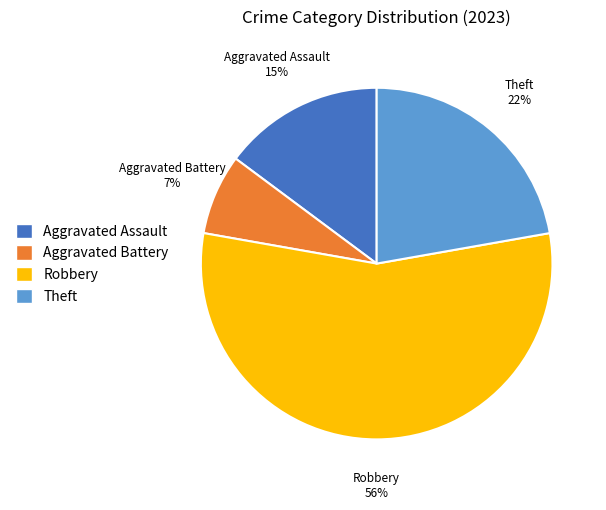

Does Aggravated Battery represent more than half of the total?

No